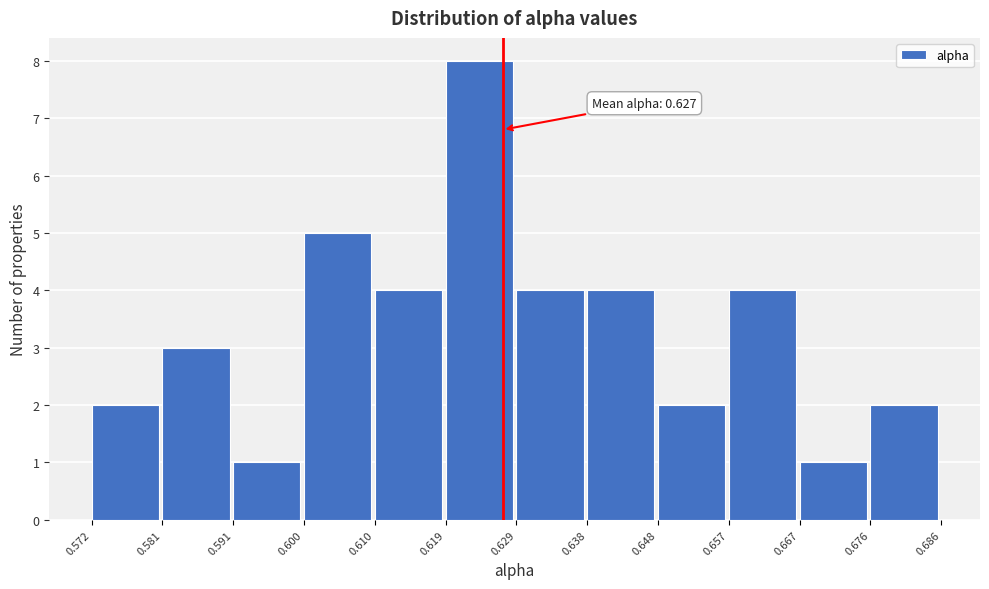

Over which range of the x-axis is the bar tallest?

0.619 to 0.629